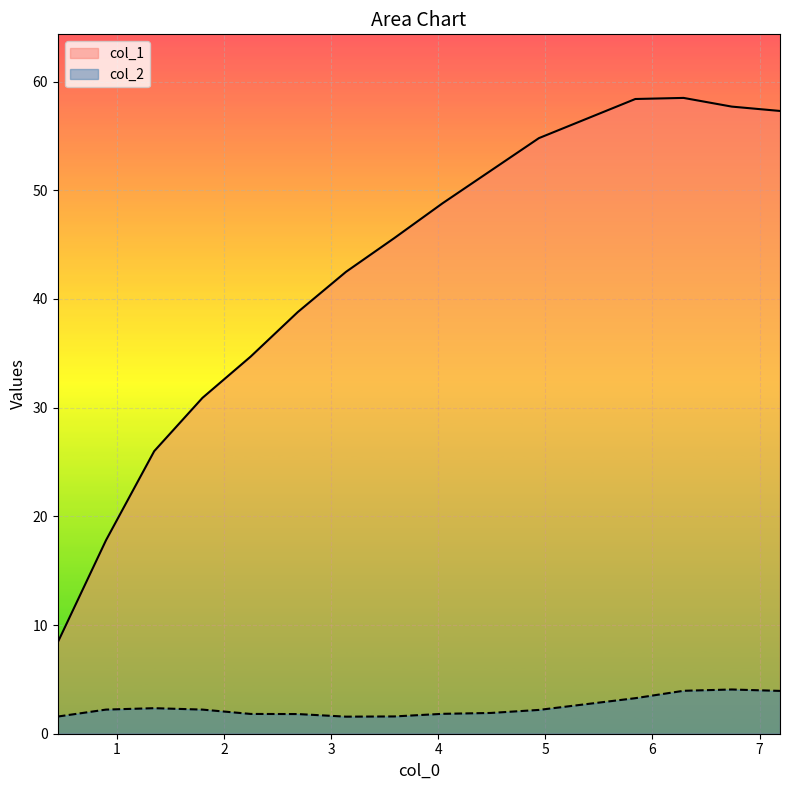

How many interior local valleys does the col_2 series have?

1